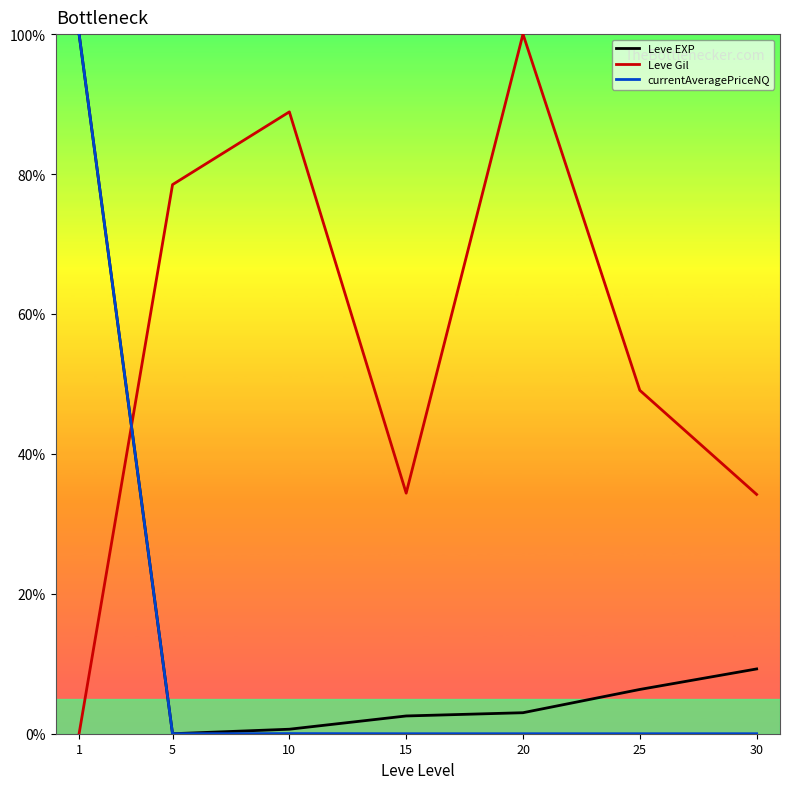

What is the maximum value shown in the chart?

1.0